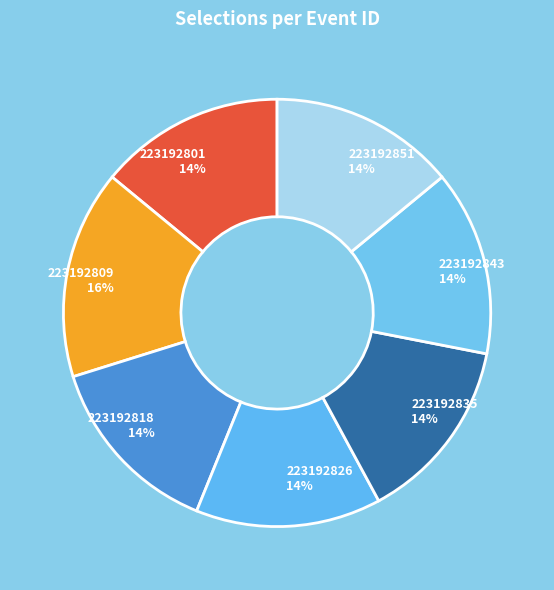

To the nearest percent, what is the combined percentage of 223192851 and 223192809?

30%